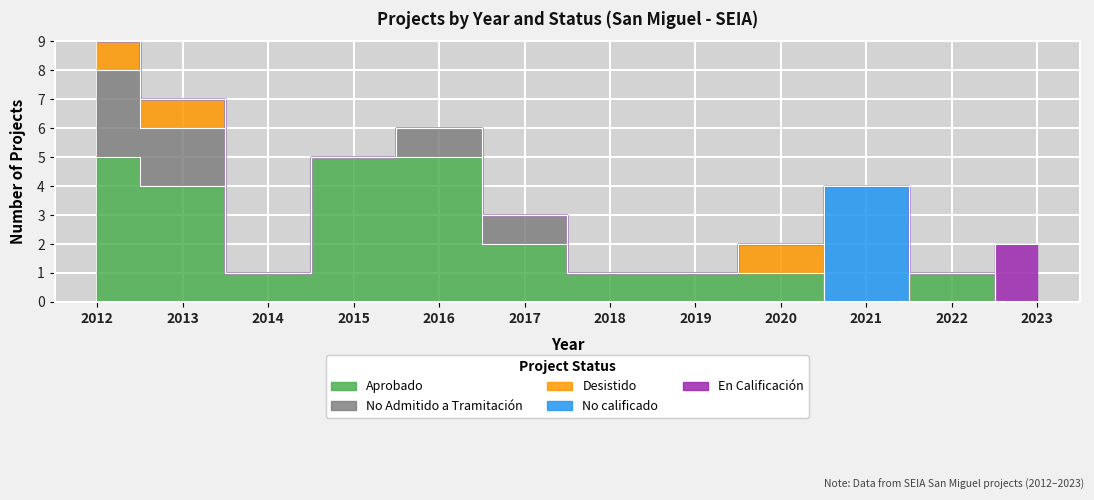

How many lines are shown in the chart?

5